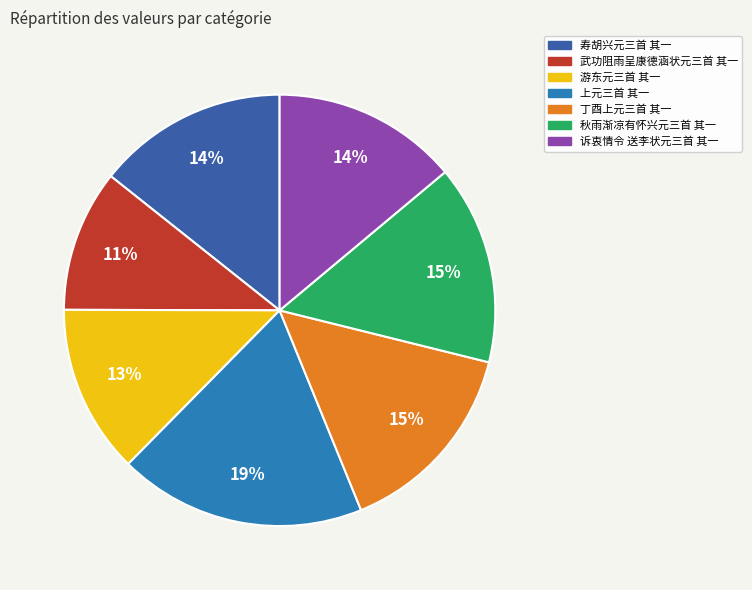

How many segments does this pie chart have?

7